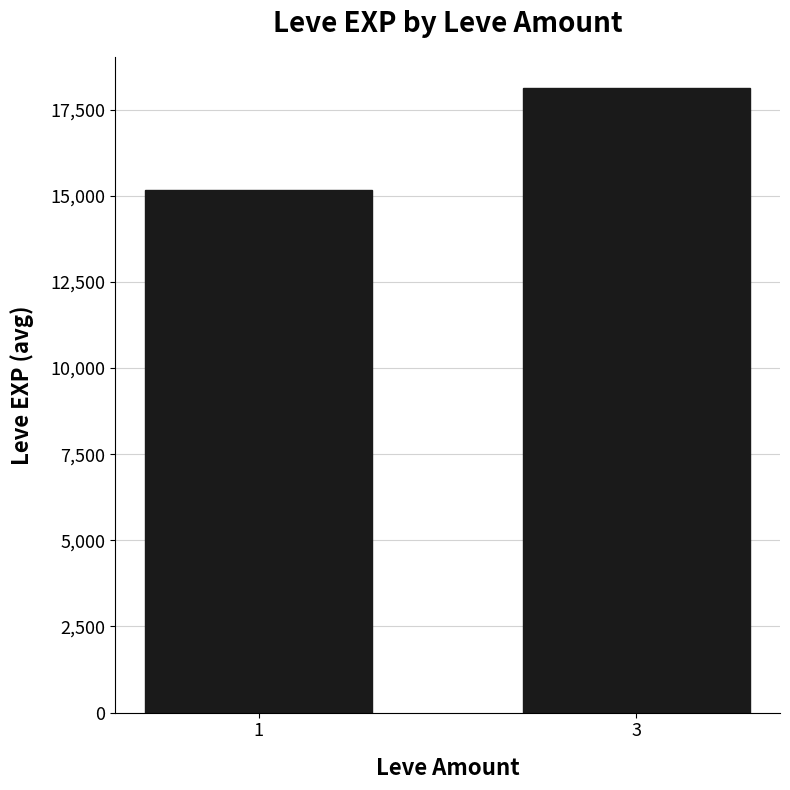

What is the change in value from 1 to 3?

+2940